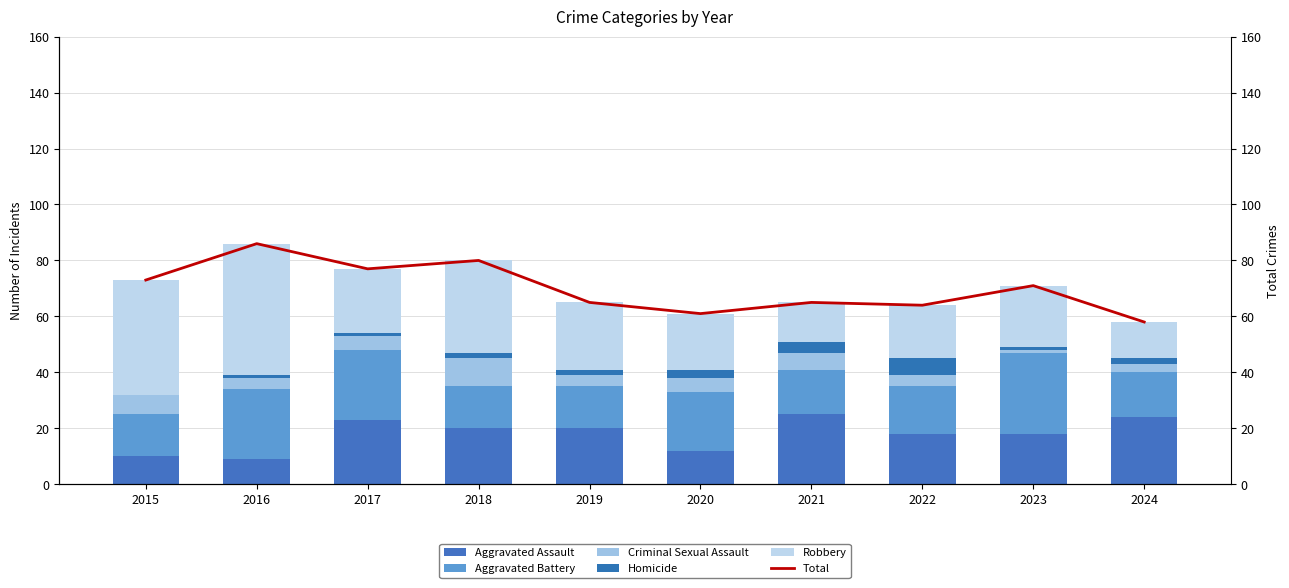

At which label does Homicide first exceed 2?

2020